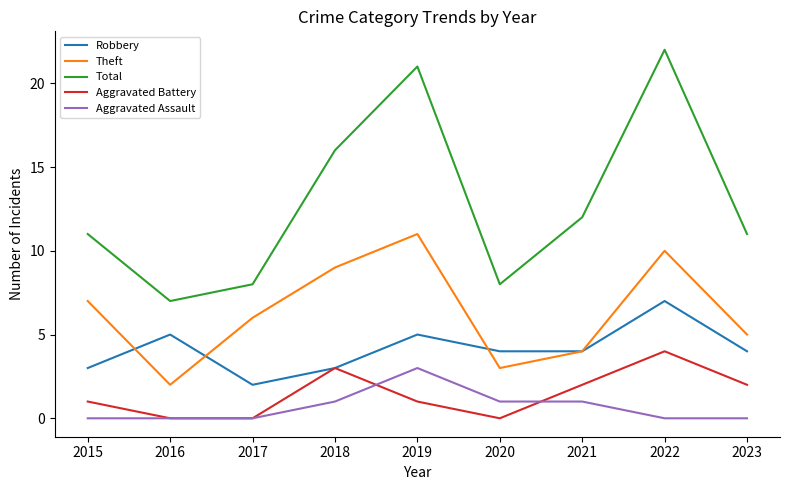

Where does the Theft series first go above 6?

2015